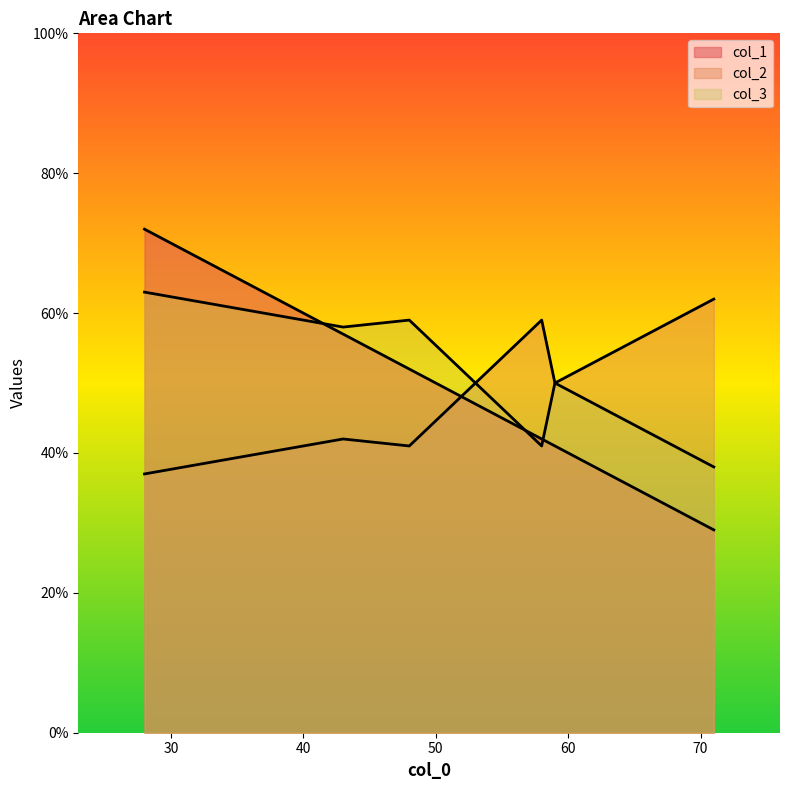

The value of col_1 at 59 is 22. True or false?

False